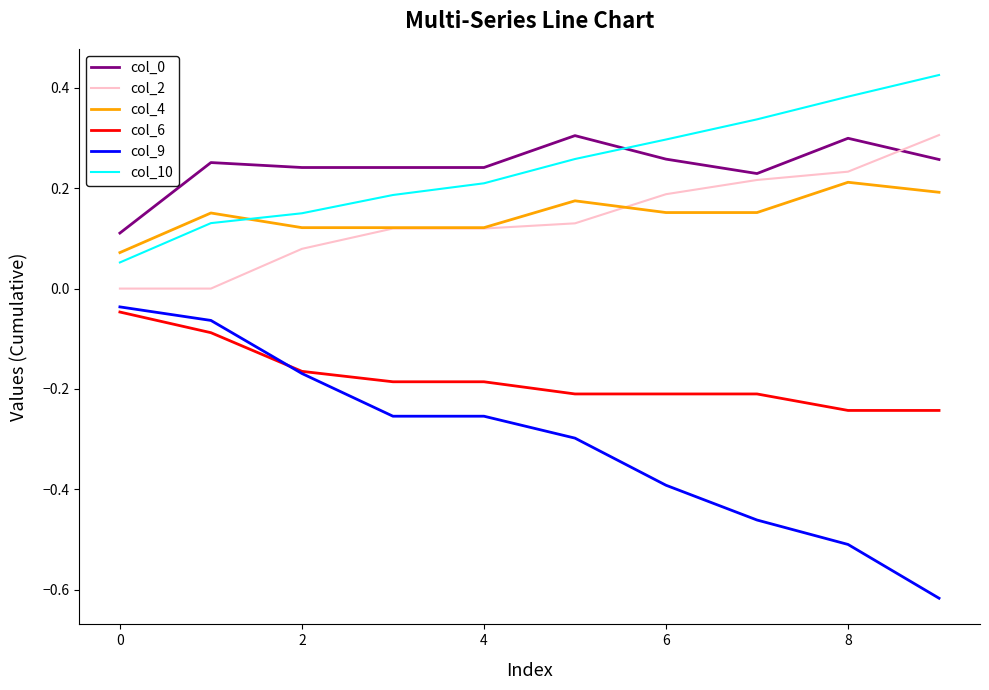

Which series has the widest spread of values?

col_9